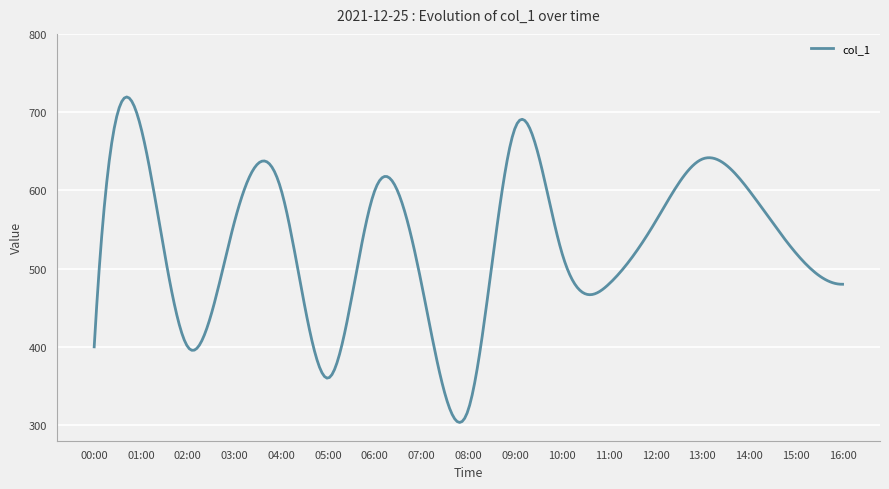

What is the minimum value shown in the chart?

303.3